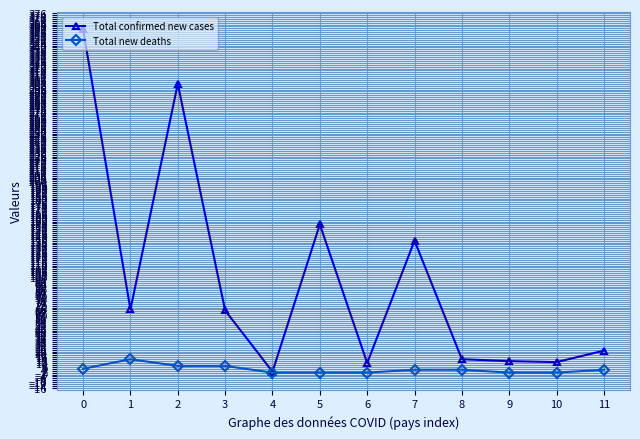

The value of Total confirmed new cases at 5 is 155. True or false?

True